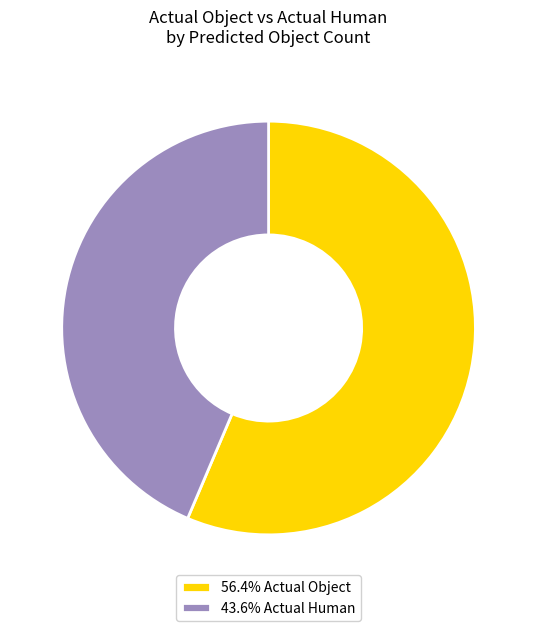

How many slices are in this pie chart?

2